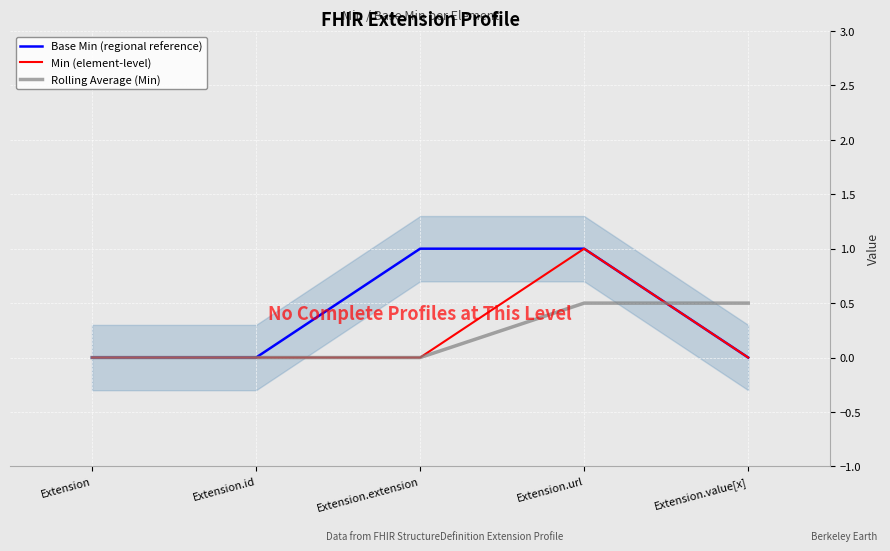

Between Extension.id and Extension.url, which is larger?

Extension.url